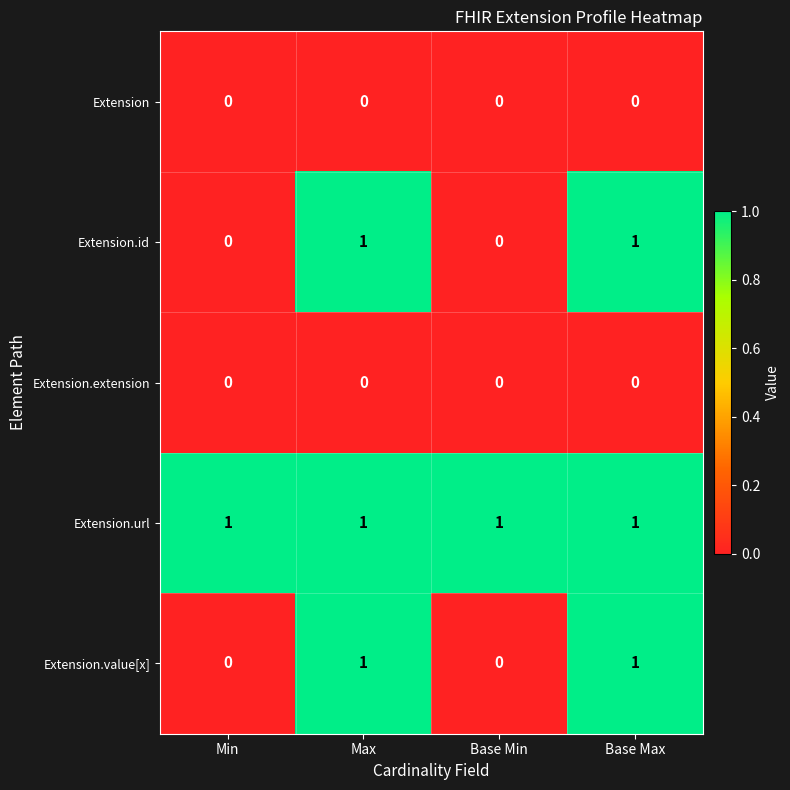

Which series has the largest total across all categories?

Extension.url